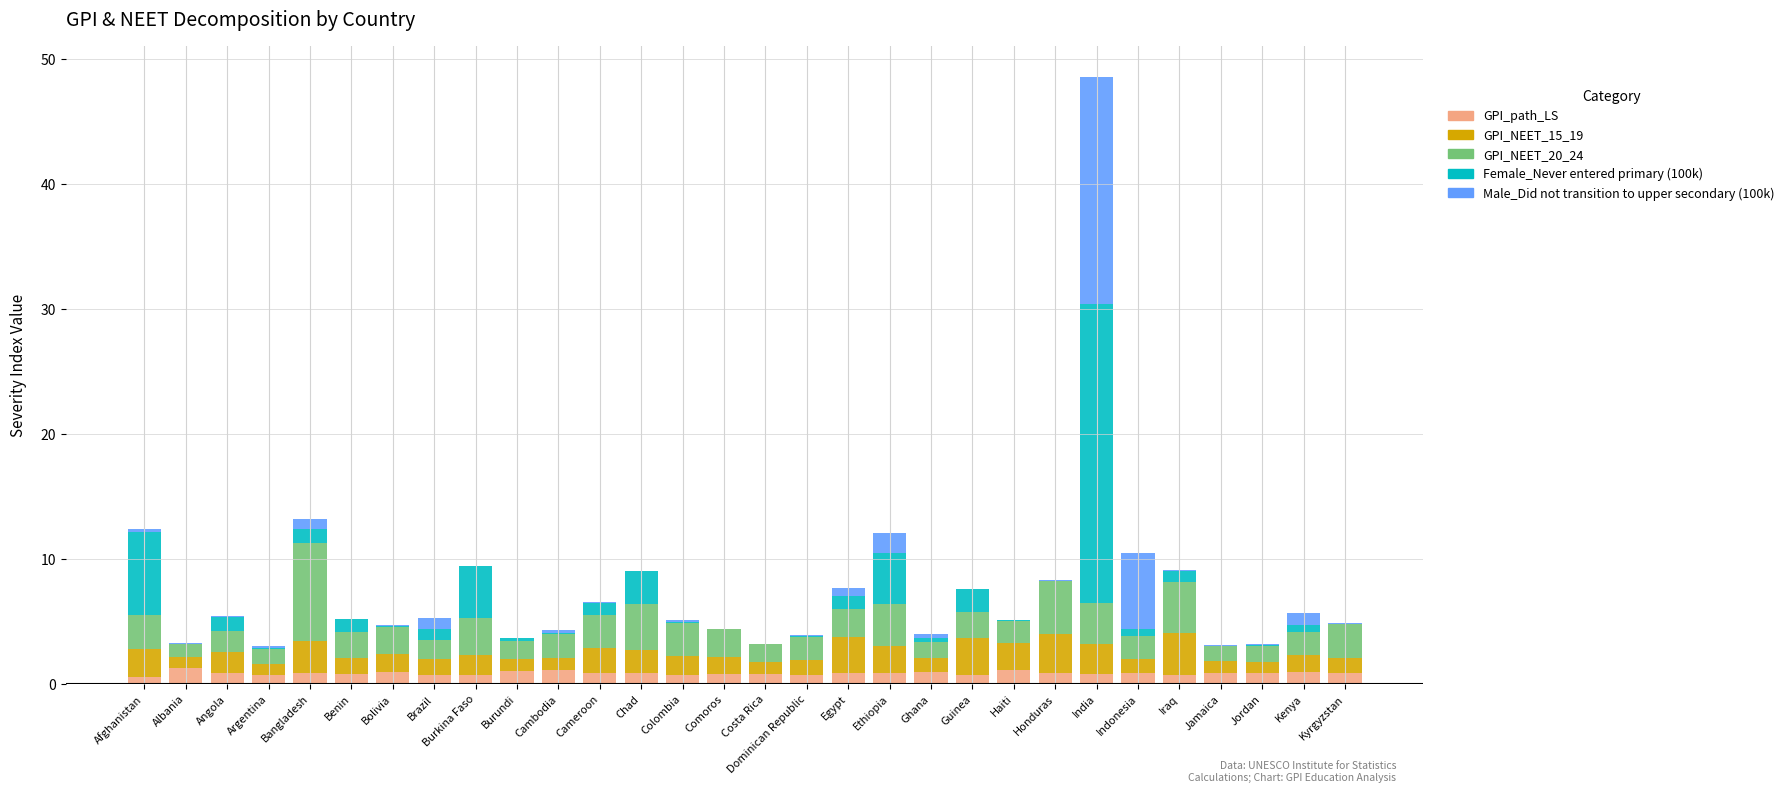

At which category is the sum across all series the highest?

India